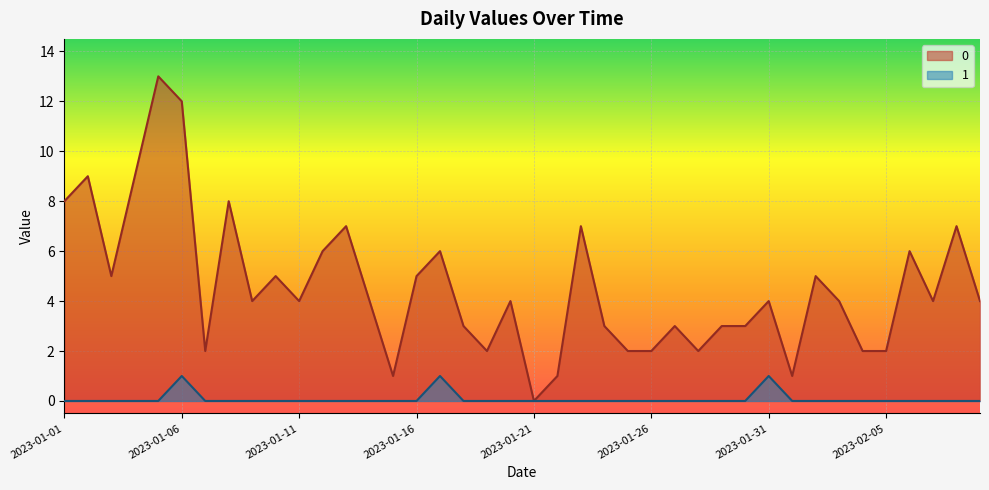

How many data points in 0 are less than 4?

16